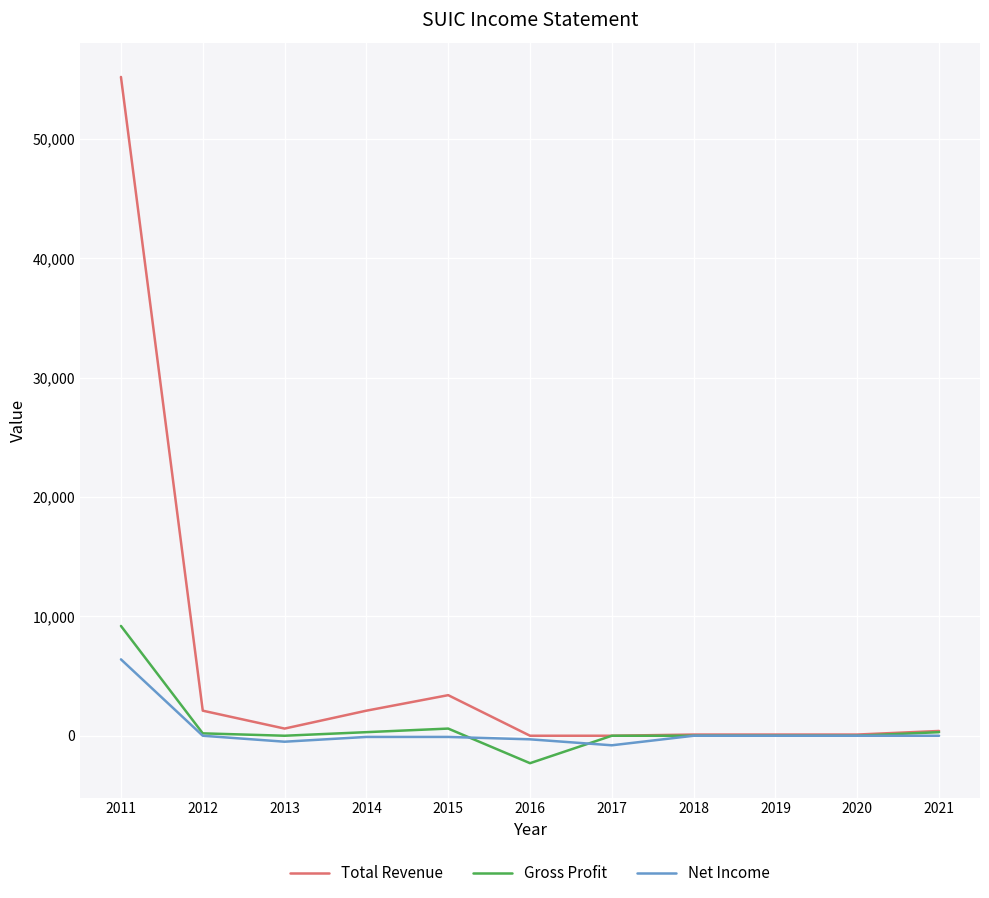

At which label is Total Revenue closest to 27600?

2015